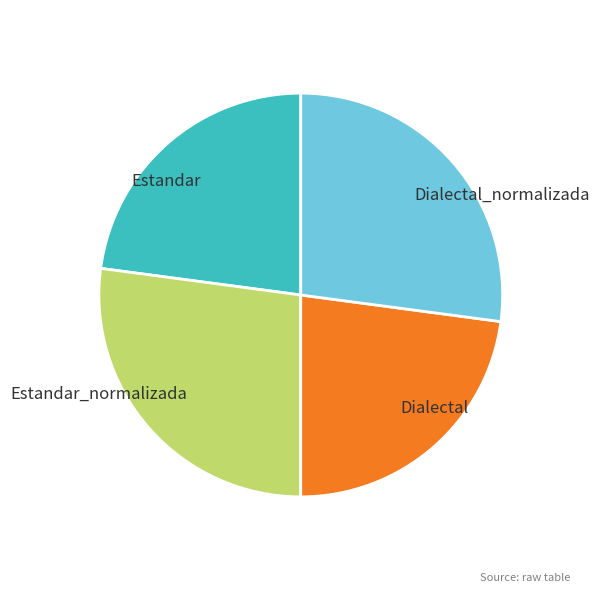

Approximately how many times larger is the value at Estandar_normalizada compared to Dialectal_normalizada?

1.0